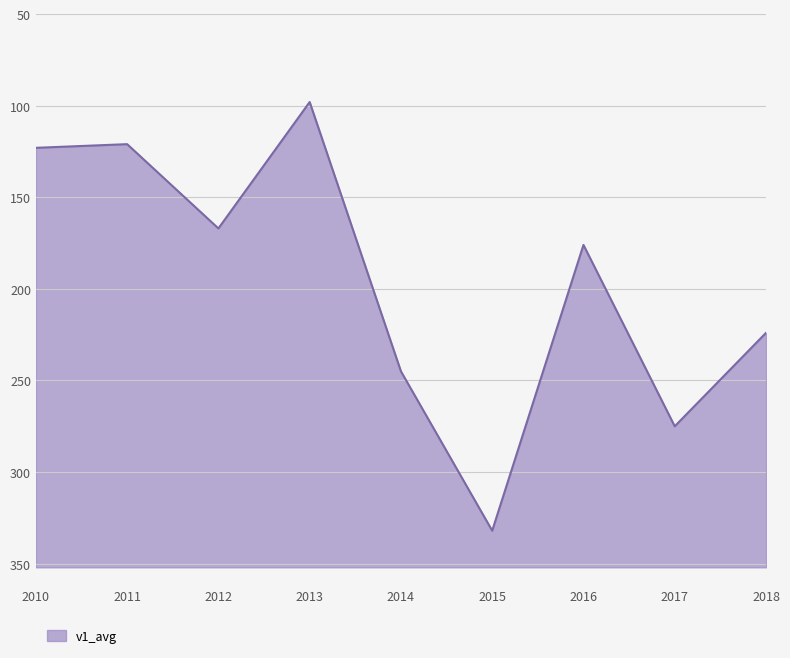

Which category has the highest value across all series?

2015